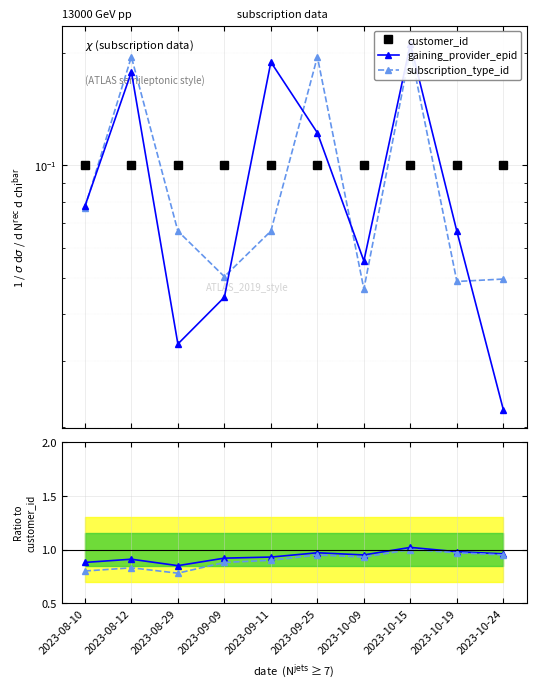

Between 2023-09-09 and 2023-08-12, which is larger?

2023-08-12